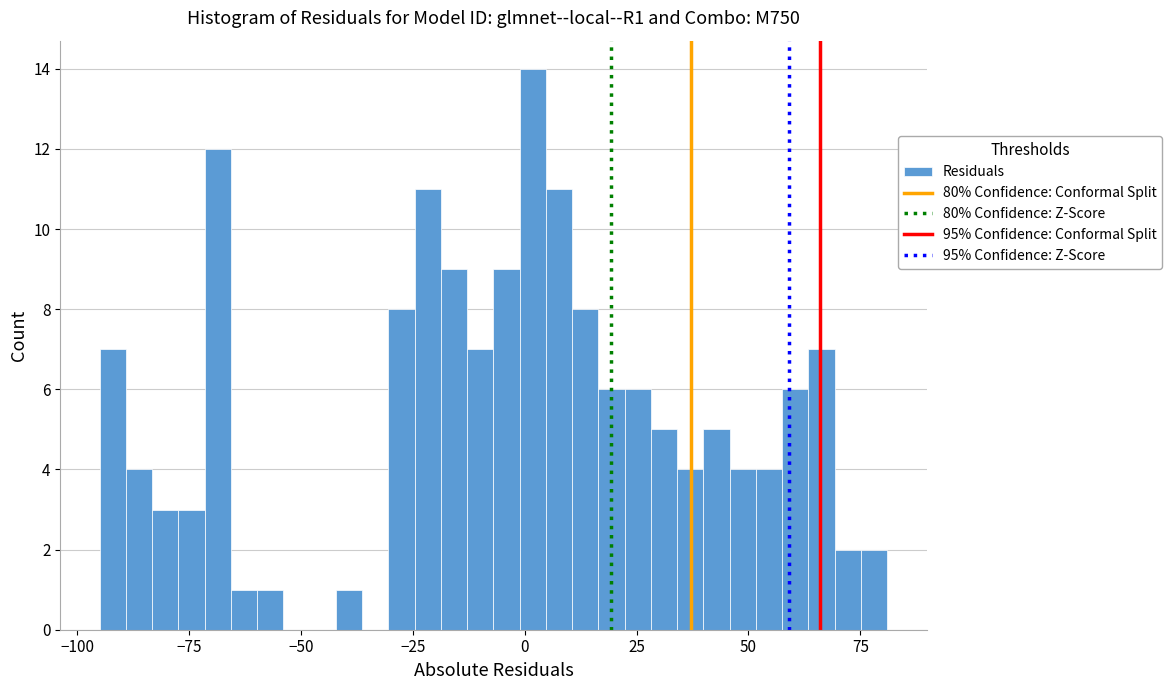

Read against the x-axis, roughly where is the centre of the tallest bar?

0